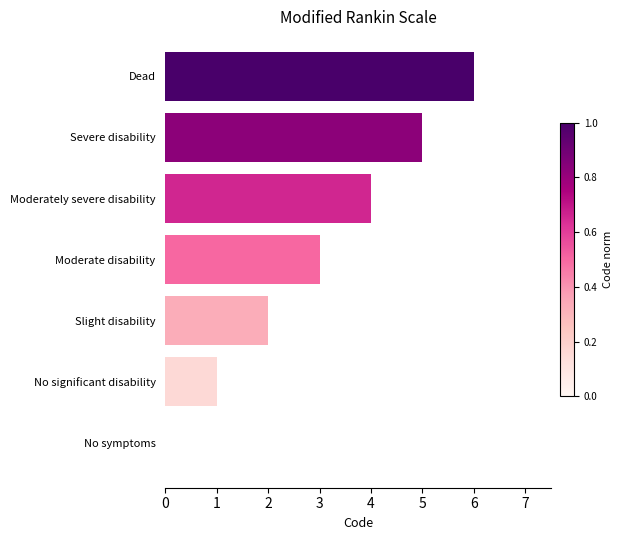

What is the maximum value shown in the chart?

6